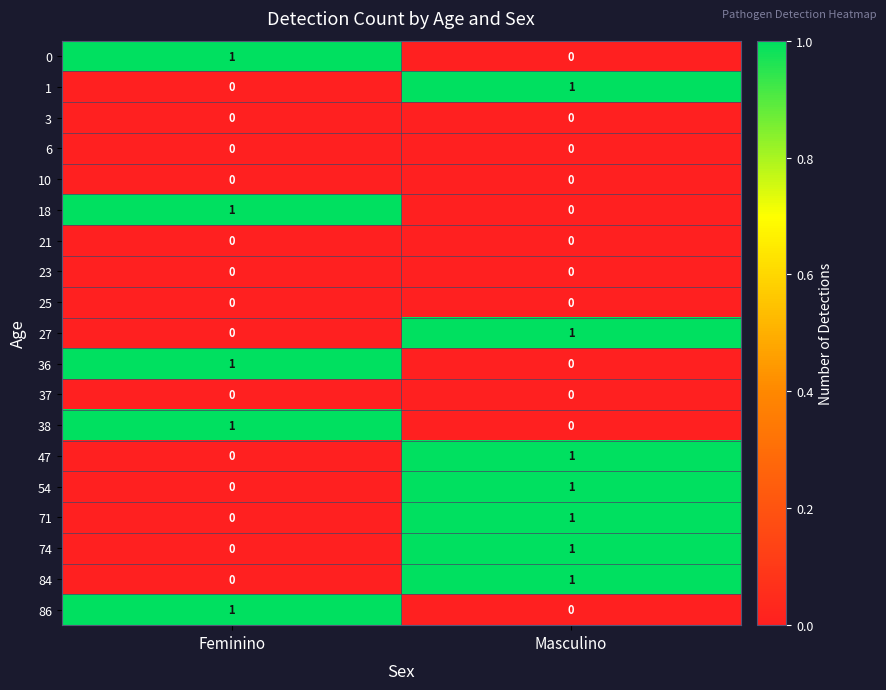

At which label is 54 closest to 0?

Feminino